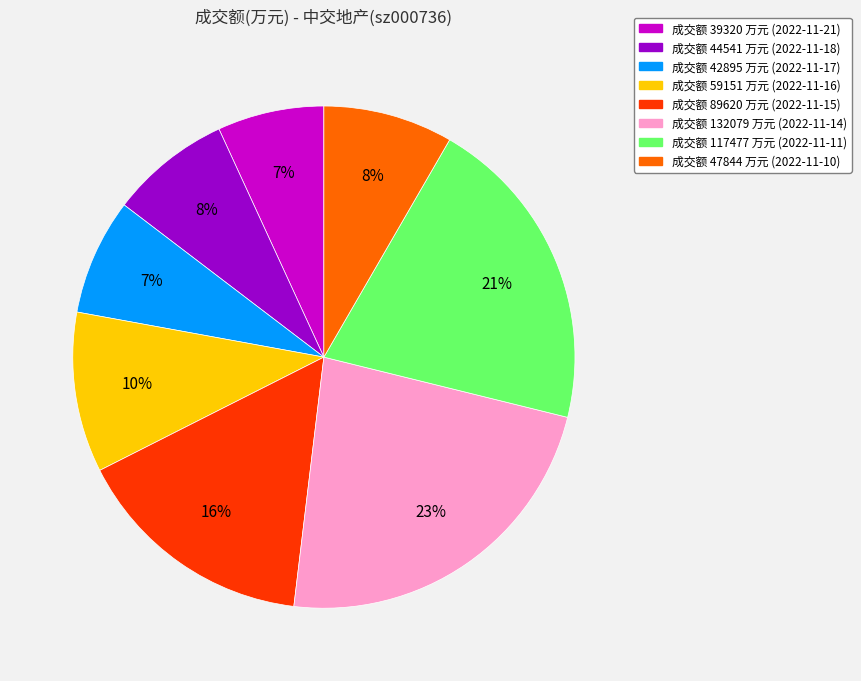

Does any single category account for the majority?

No